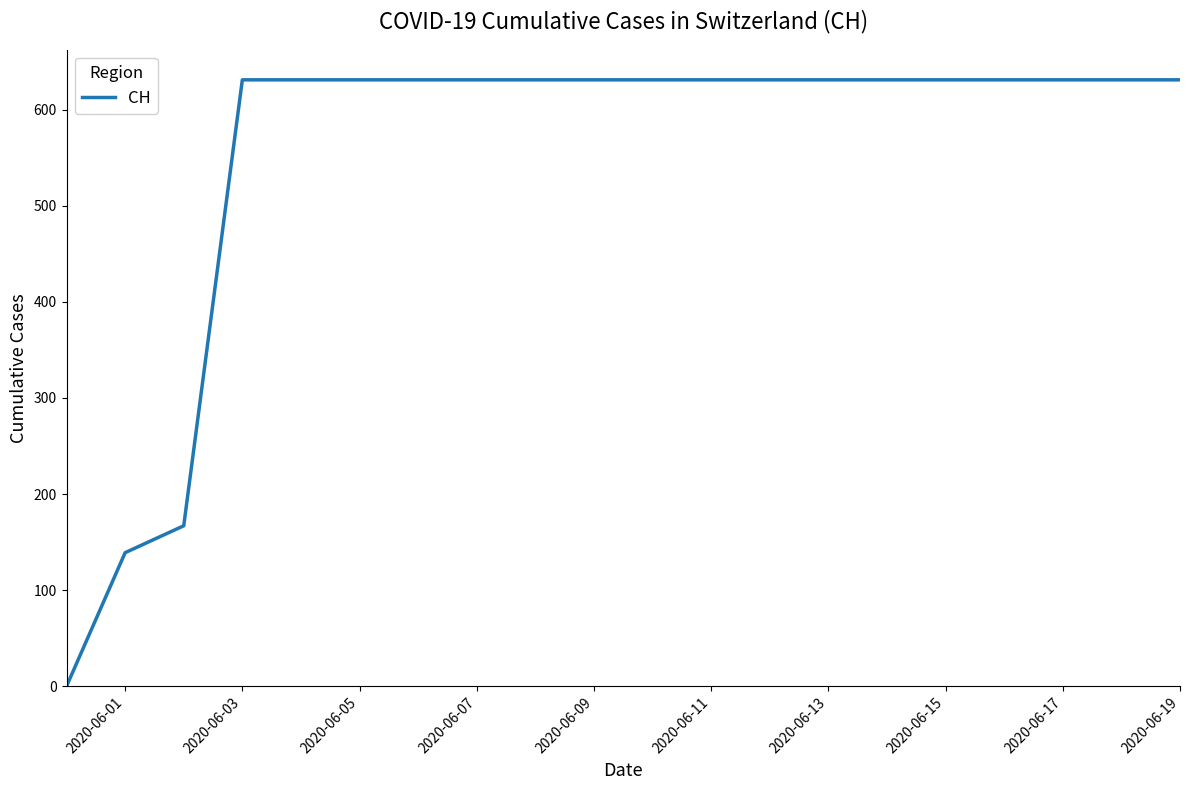

What is the maximum value shown in the chart?

631